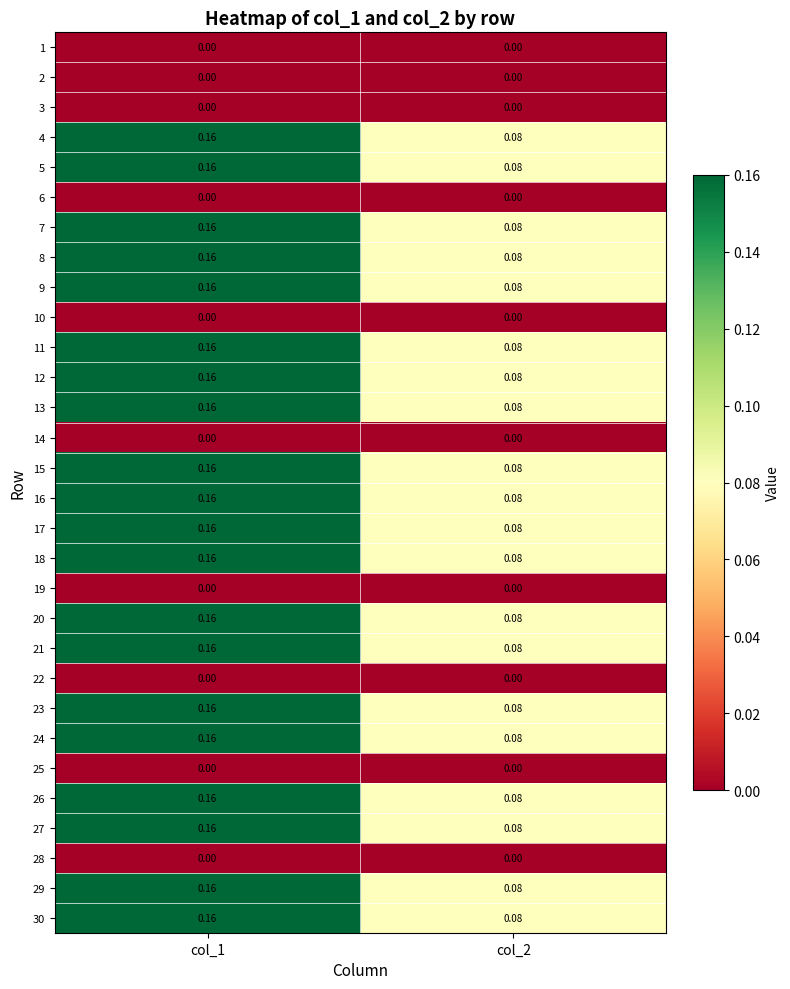

Is the value of 15 at col_1 greater than the value of 3 at col_1?

Yes